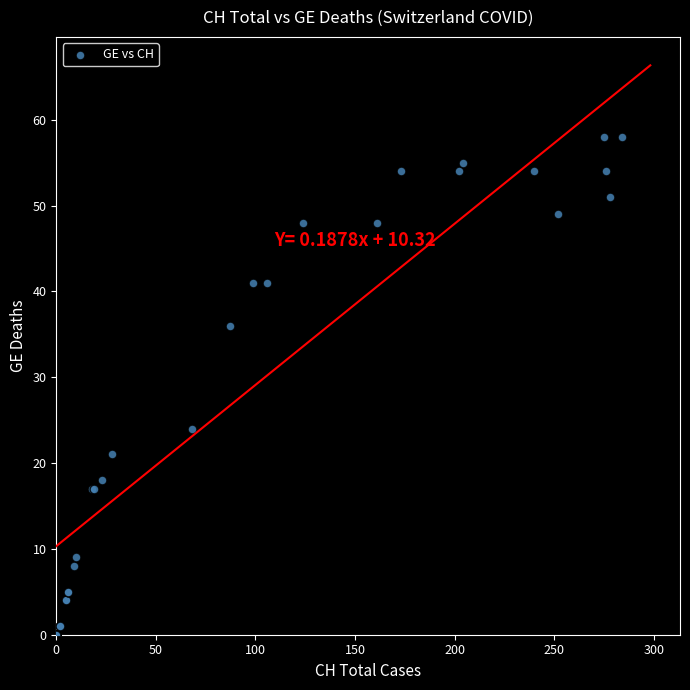

What Y value in the scatter plot is closest to 29?

24